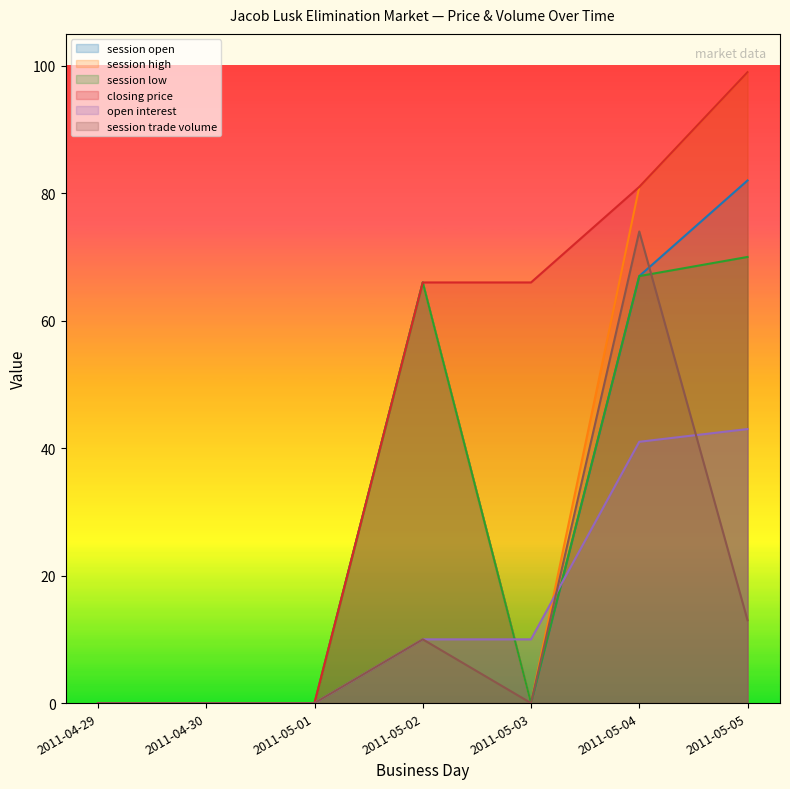

Rank the series by their maximum value, from highest to lowest.

session high, closing price, session open, session trade volume, session low, open interest